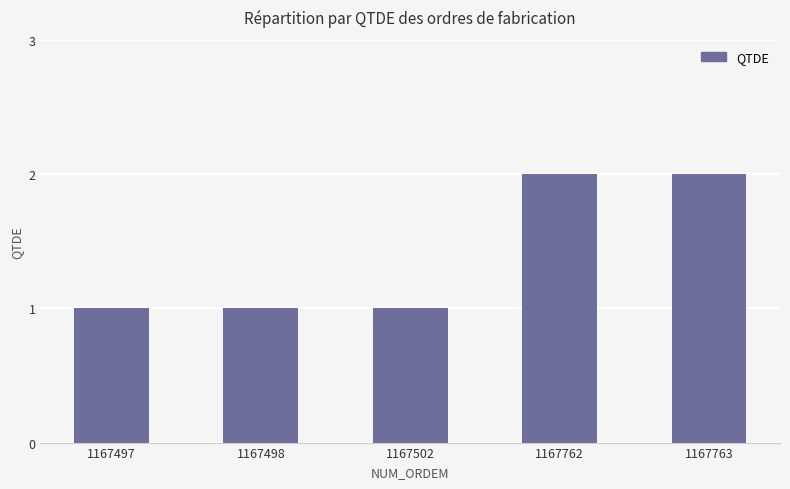

What is the difference between the maximum and second lowest values?

1